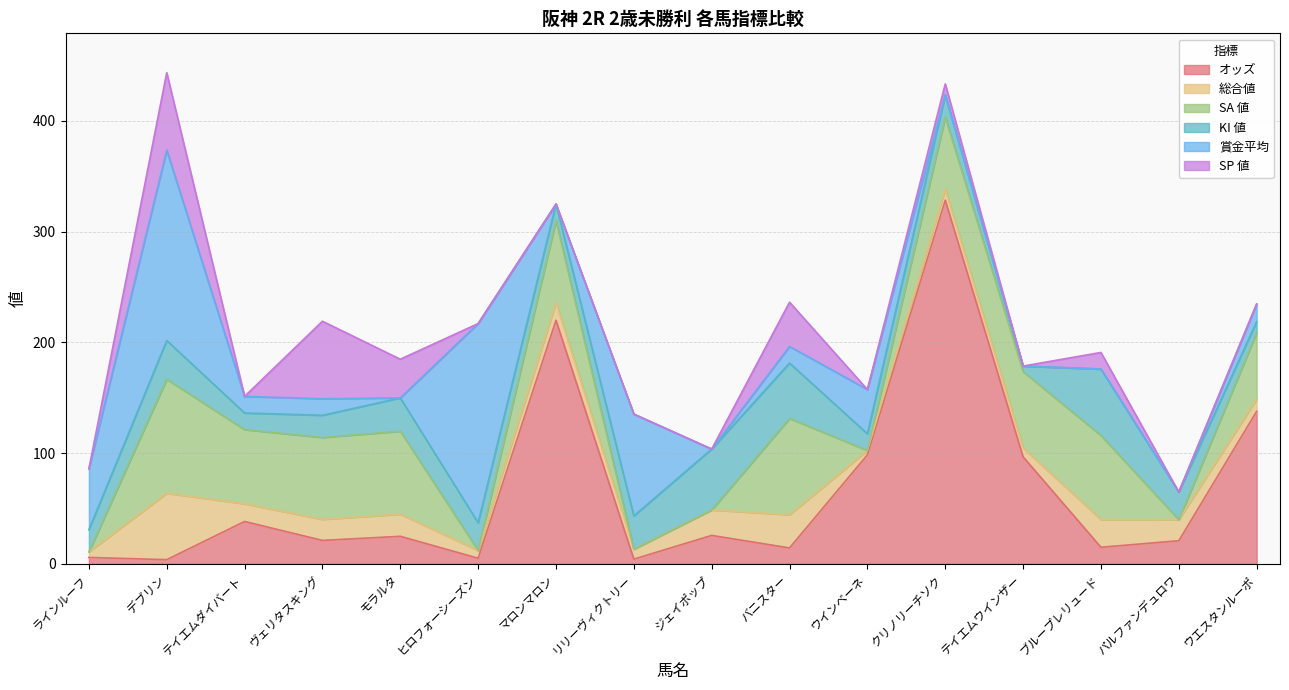

What is the sum of the KI 値 values at テイエムダイバート and ジェイポップ?

70.0